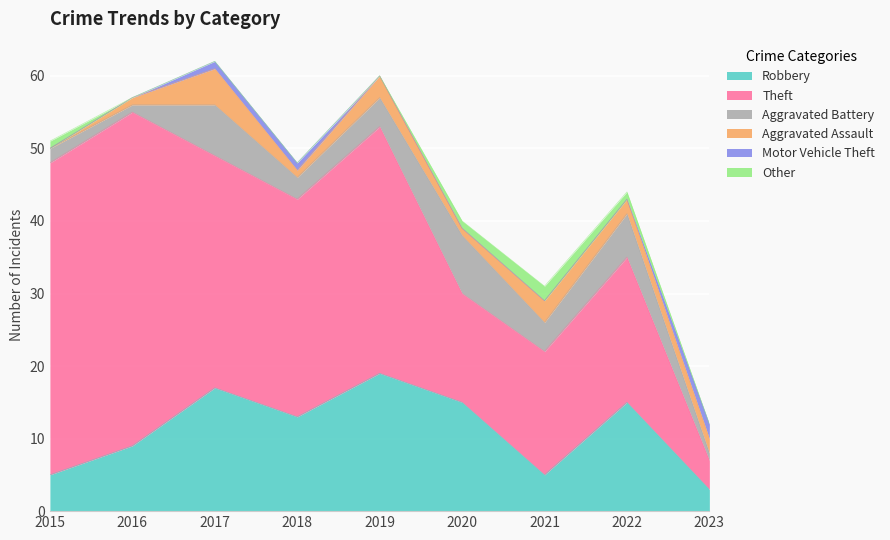

What is the sum of the Aggravated Assault values at 2023 and 2016?

3